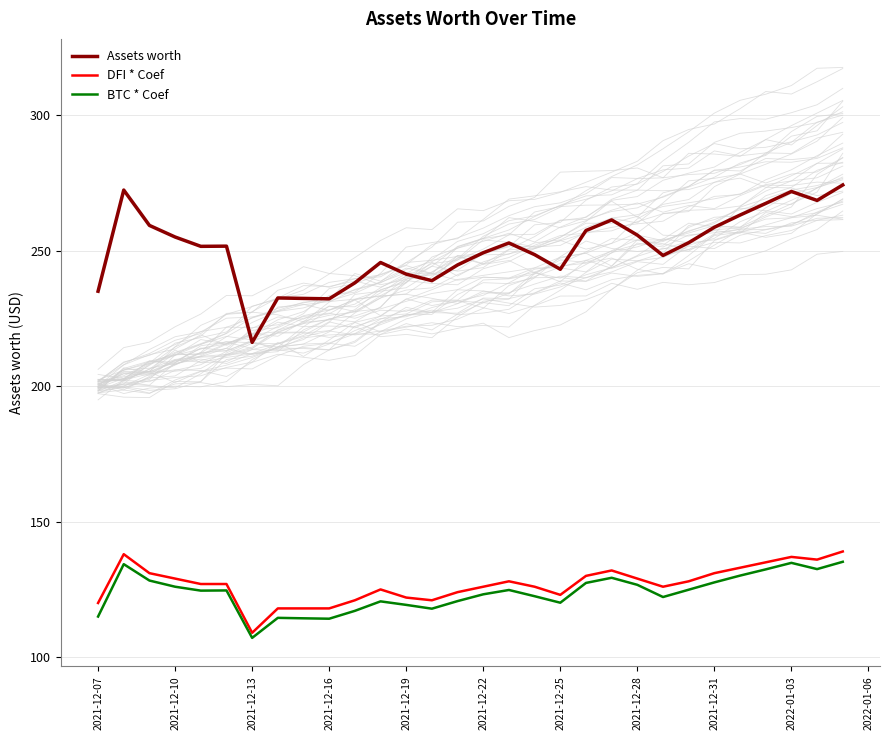

At which label does BTC * Coef reach its minimum?

2021-12-13